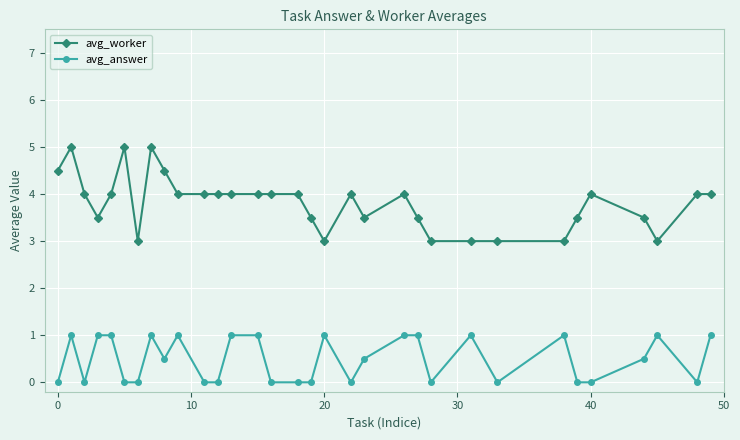

What is the highest value of the avg_worker series?

5.0